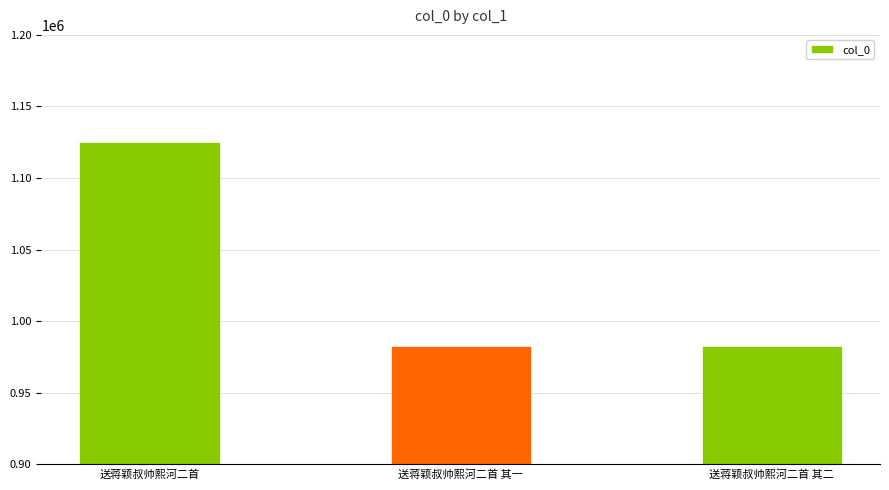

What is the label of the 2nd bar from the left?

送蒋颖叔帅熙河二首 其一